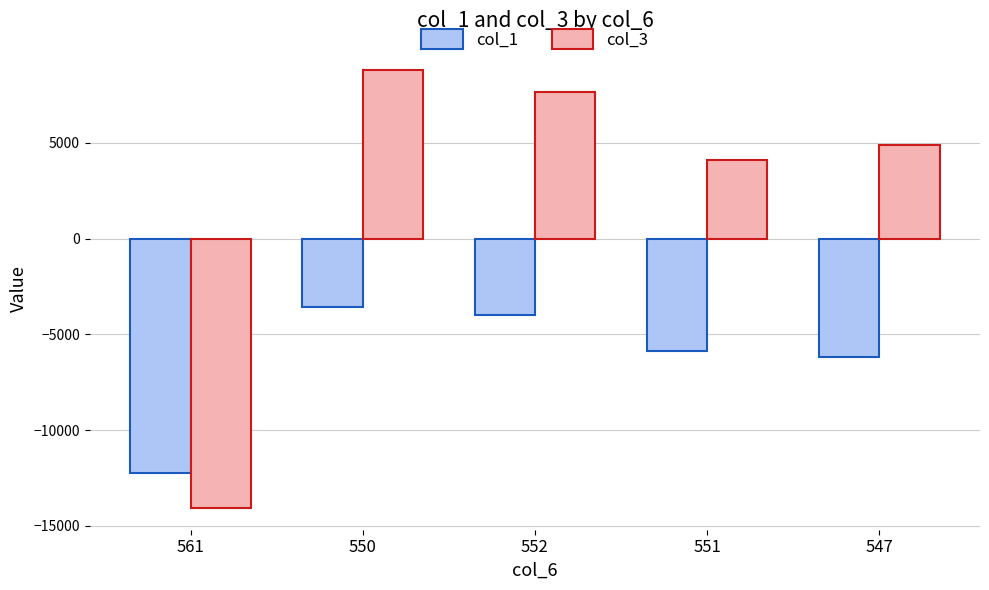

At which label does col_3 first exceed 4899?

550